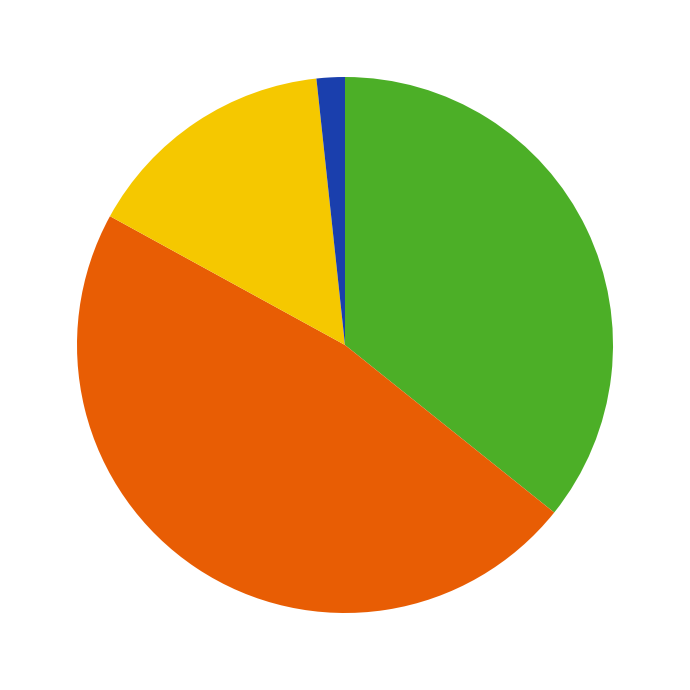

Is there a majority slice in this chart?

No